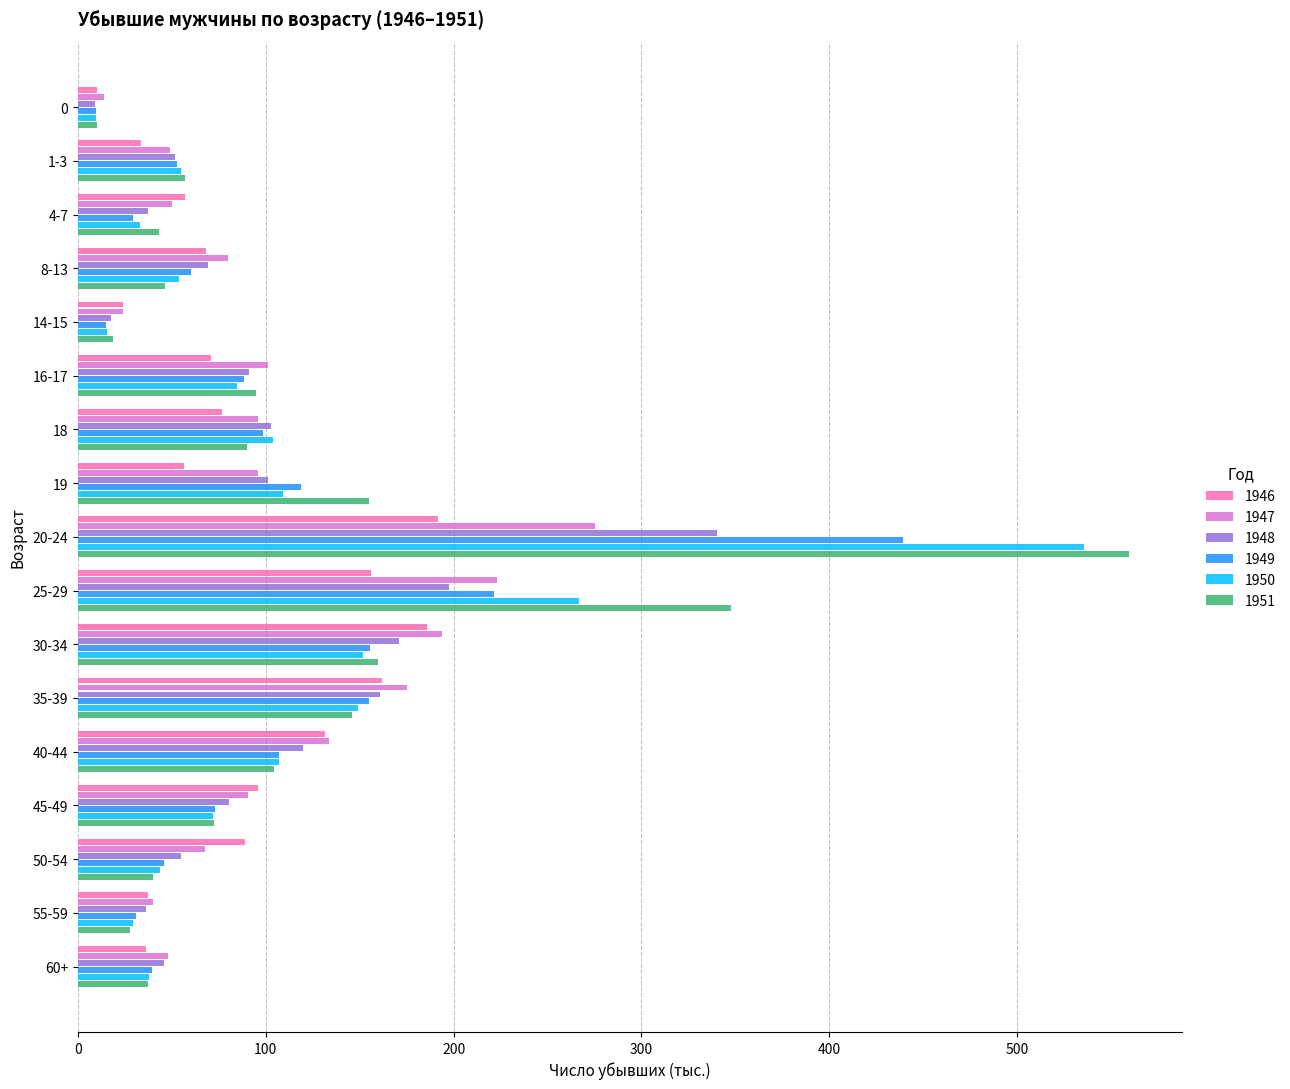

Rank the series by their maximum value, from lowest to highest.

1946, 1947, 1948, 1949, 1950, 1951